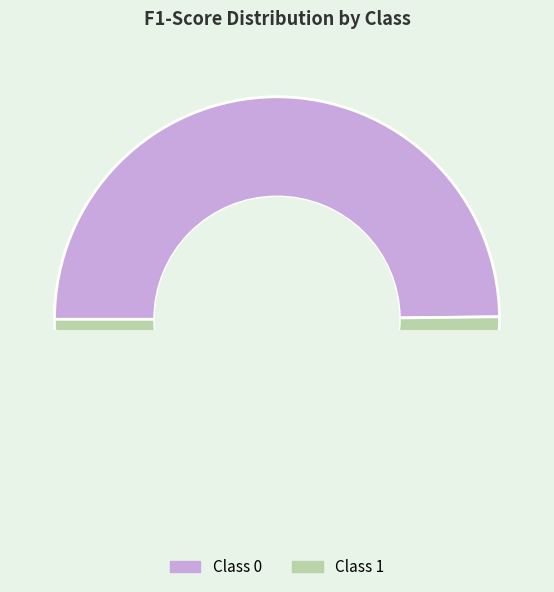

True or false: 0 accounts for 64% of the total.

False